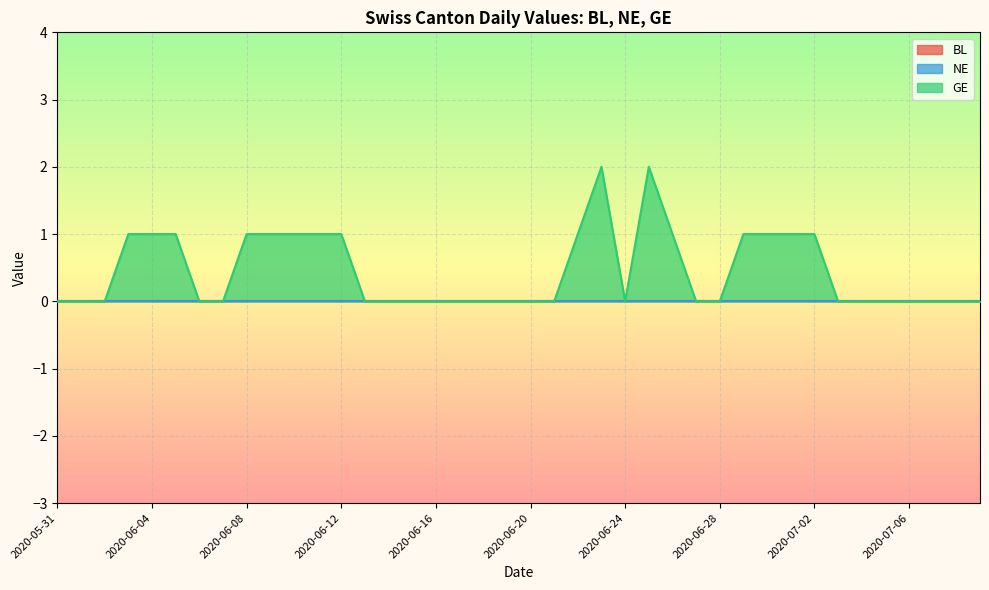

List the series in order of their peak value, lowest first.

BL, NE, GE